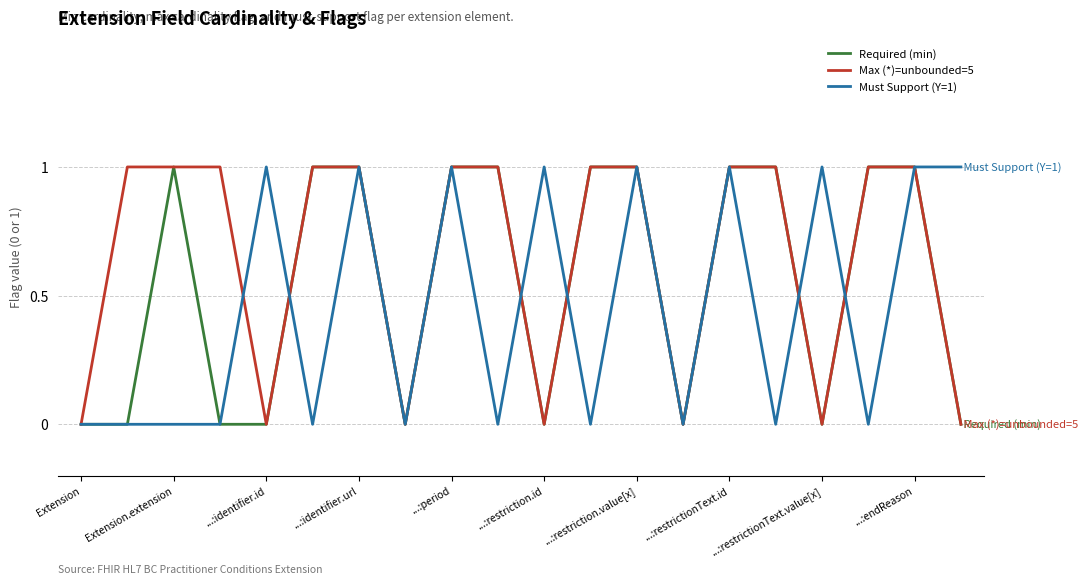

Rank the series by their average value, from lowest to highest.

Must Support (Y=1), Required (min), Max (*)=unbounded=5